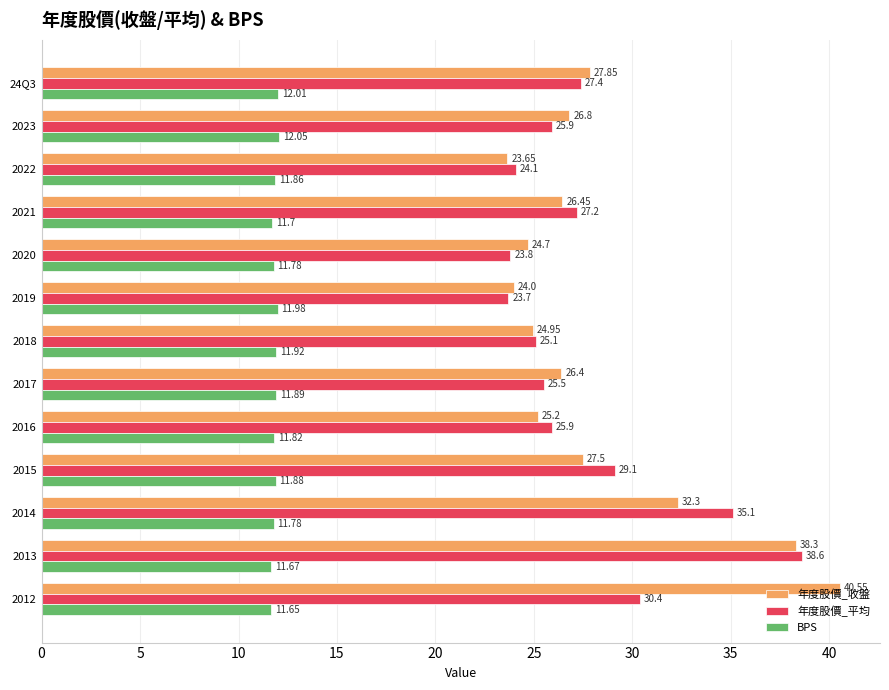

List the series in order of their peak value, lowest first.

BPS, 年度股價_平均, 年度股價_收盤